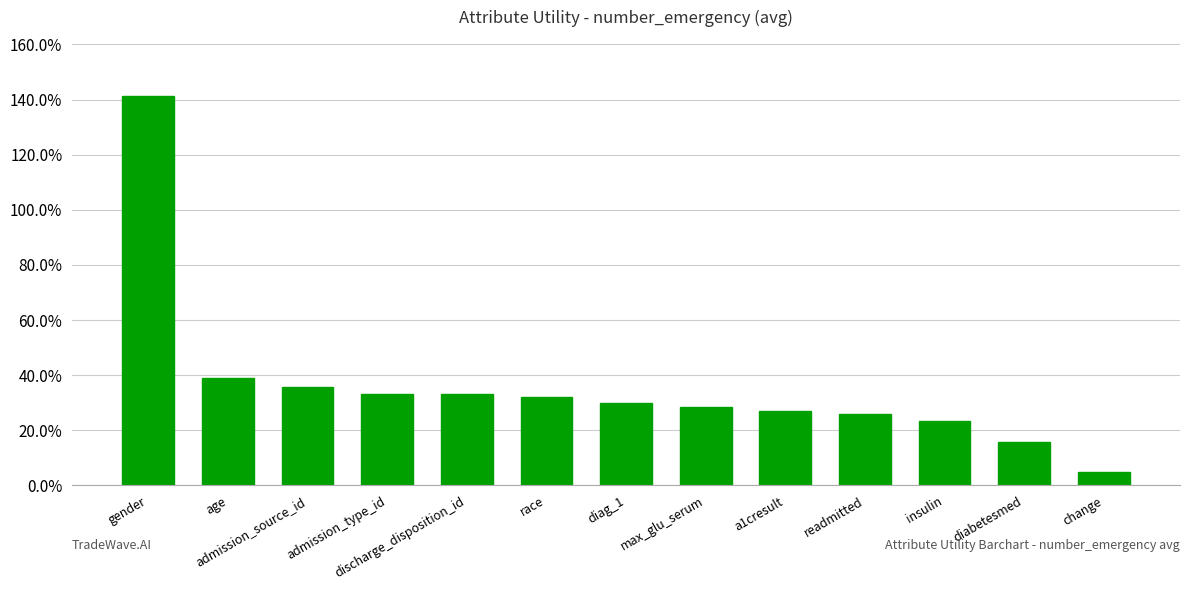

Reading left to right, transcribe all the data shown in this chart.

gender=1.4	age=0.4	admission_source_id=0.4	admission_type_id=0.3	discharge_disposition_id=0.3	race=0.3	diag_1=0.3	max_glu_serum=0.3	a1cresult=0.3	readmitted=0.3	insulin=0.2	diabetesmed=0.2	change=0.0